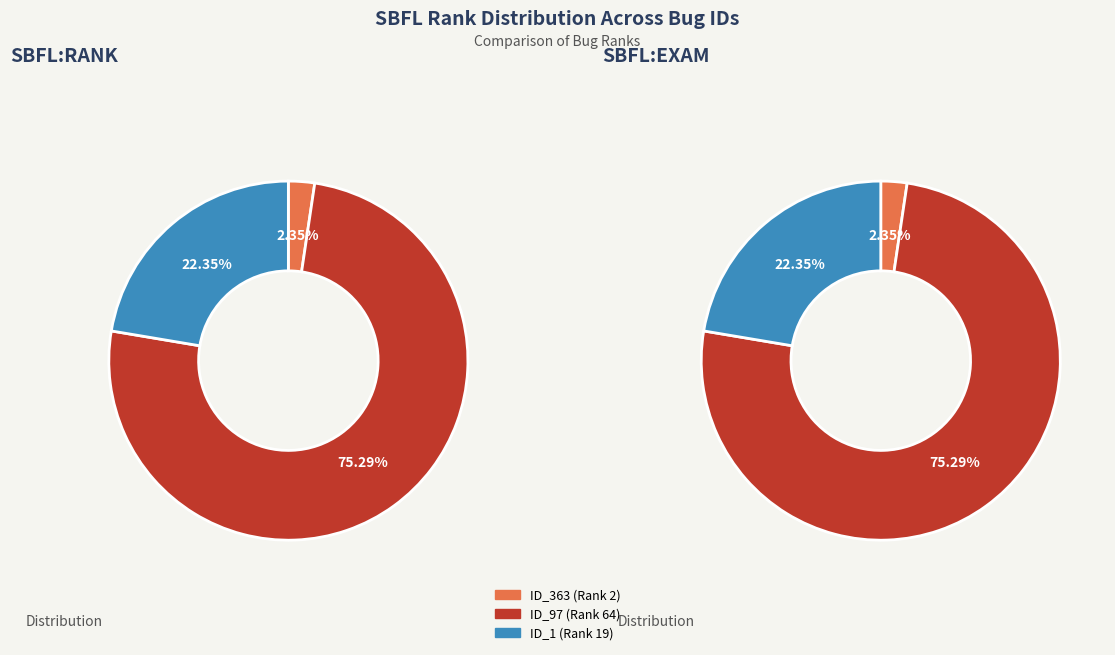

Is there any slice that represents more than half of the pie?

Yes